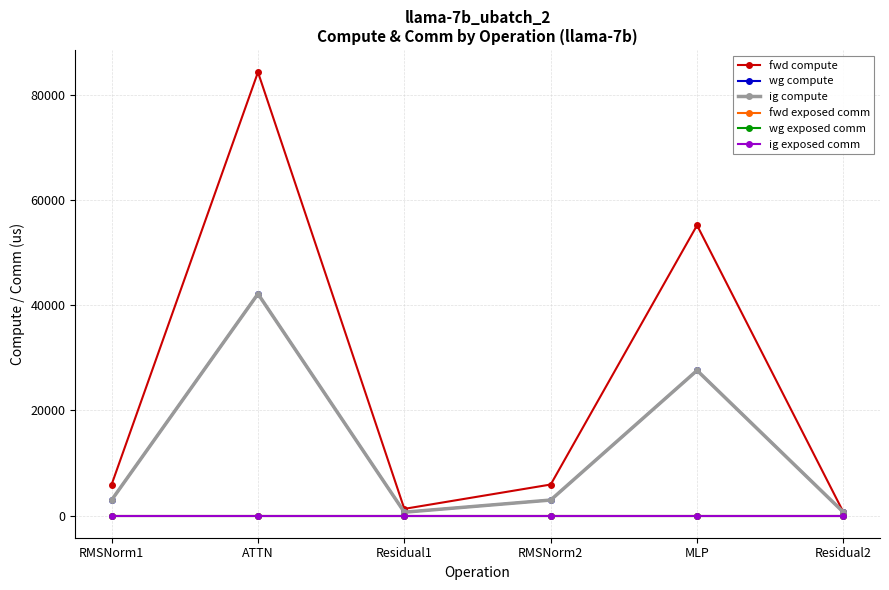

What is the greatest value displayed?

84322.2